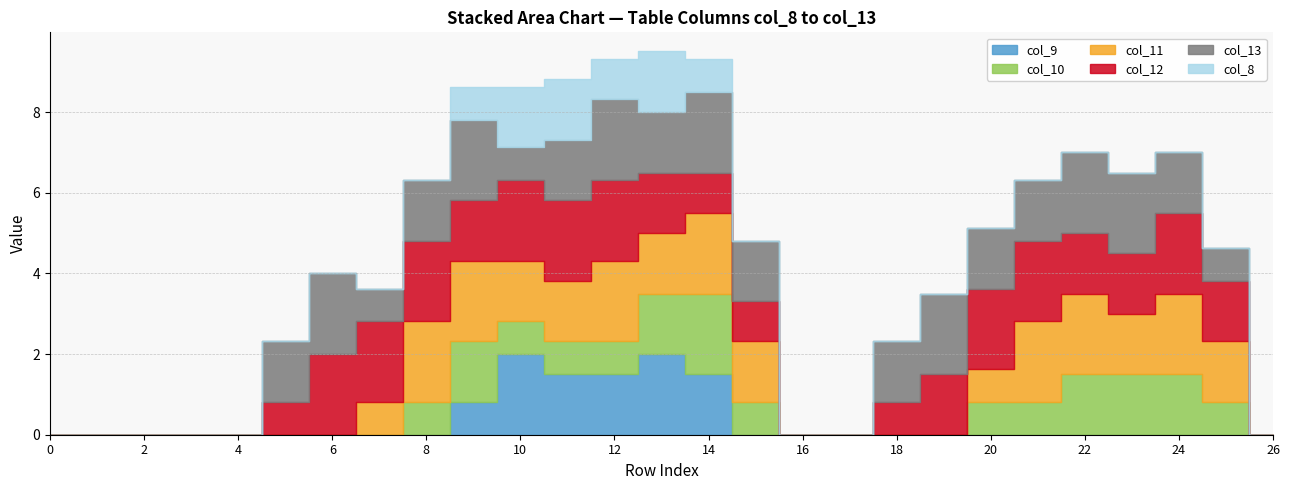

What are all the series names shown in the legend?

col_9, col_10, col_11, col_12, col_13, col_8